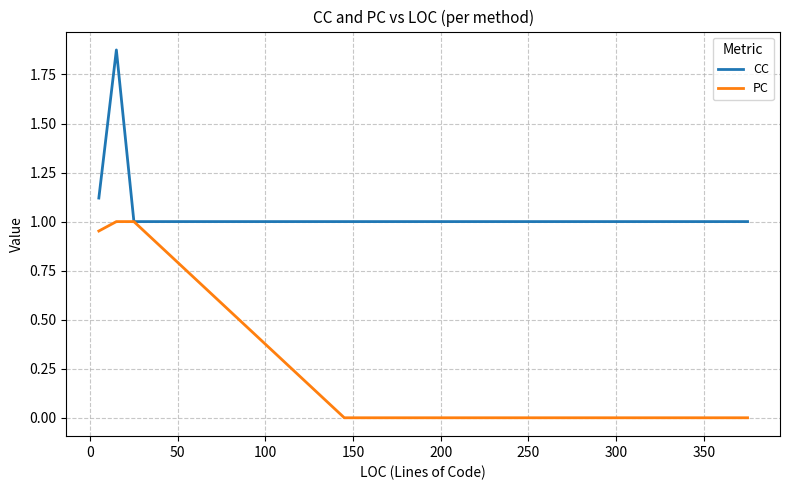

Rank the series by their average value, from highest to lowest.

CC, PC